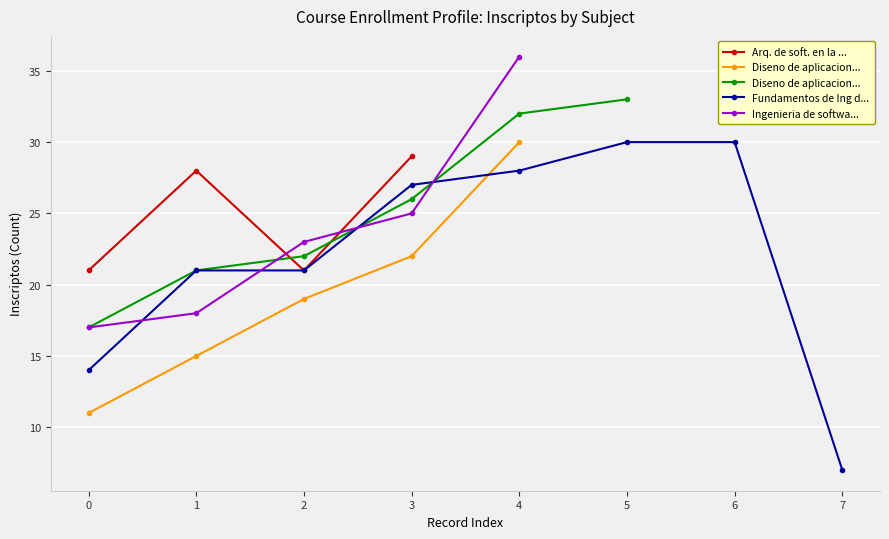

How many interior local valleys does the Arq. de soft. en la ... series have?

1